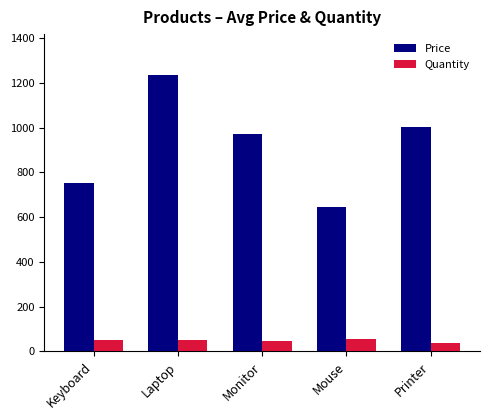

Which series has the widest spread of values?

Price